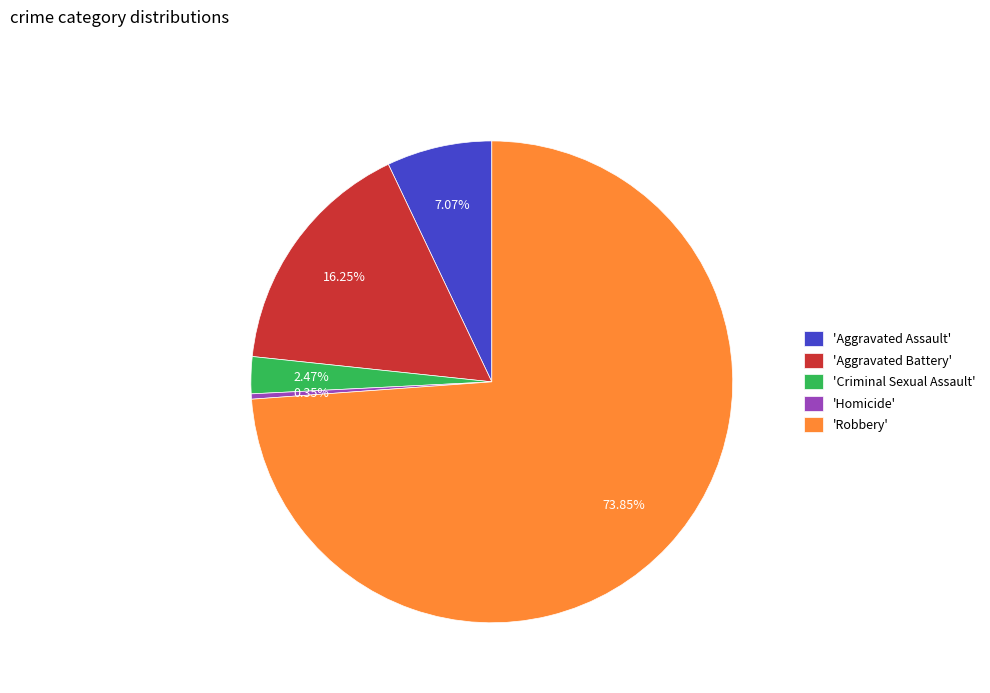

What is the ratio of the value at 'Aggravated Battery' to the value at 'Criminal Sexual Assault'?

6.6